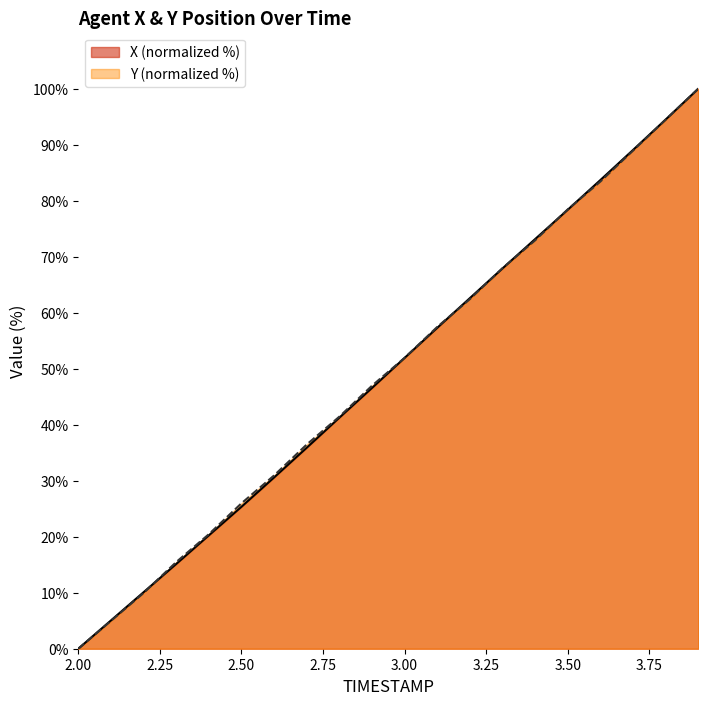

True or false: Y has a value of 15.5 at 2.3.

True